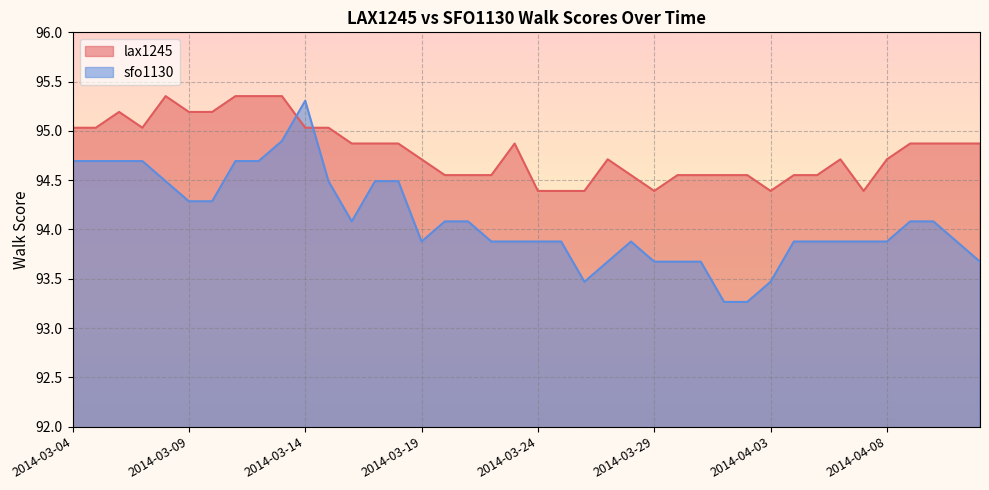

At how many categories does at least one series exceed 94?

40